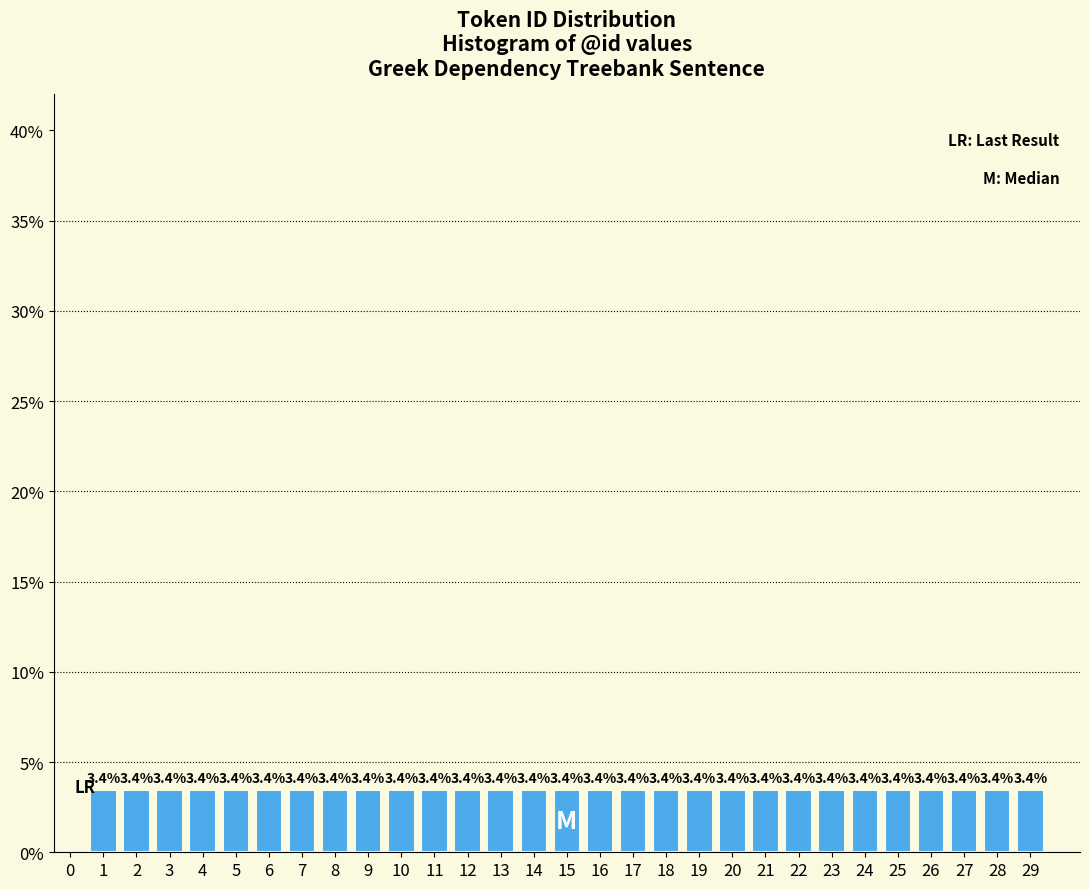

Reading right to left, extract all data points from this chart.

29=3.4	28=3.4	27=3.4	26=3.4	25=3.4	24=3.4	23=3.4	22=3.4	21=3.4	20=3.4	19=3.4	18=3.4	17=3.4	16=3.4	15=3.4	14=3.4	13=3.4	12=3.4	11=3.4	10=3.4	9=3.4	8=3.4	7=3.4	6=3.4	5=3.4	4=3.4	3=3.4	2=3.4	1=3.4	0=0.0